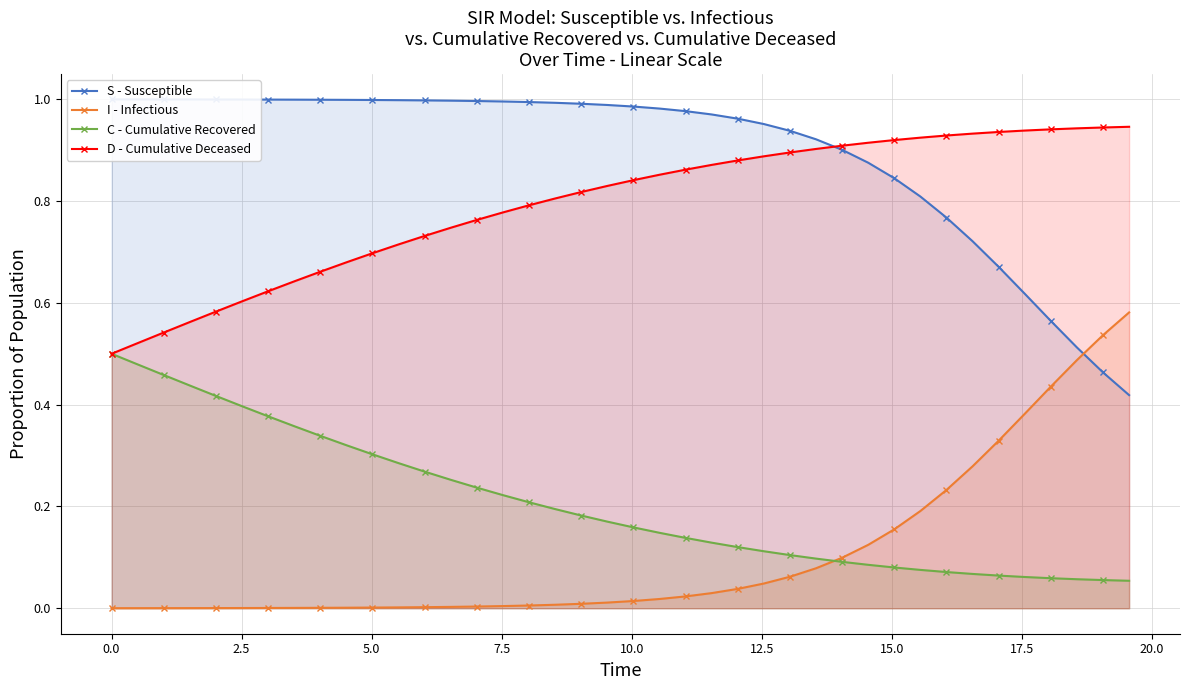

True or false: D - Cumulative Deceased and I - Infectious cross at least once.

False